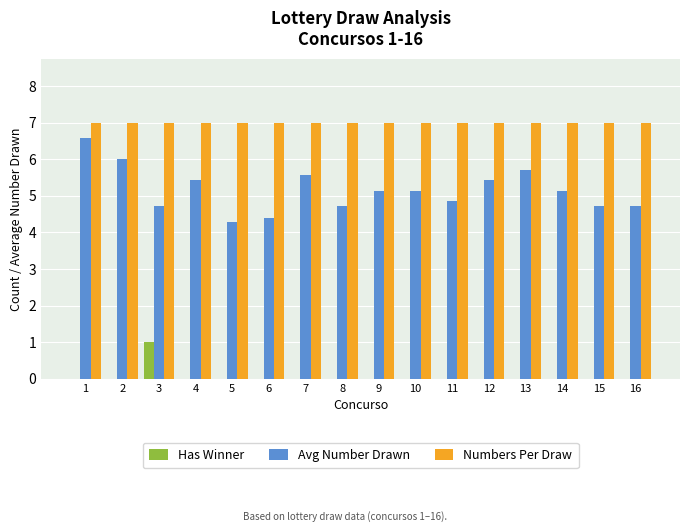

Between 4 and 15, which series saw the biggest shift?

Avg Number Drawn